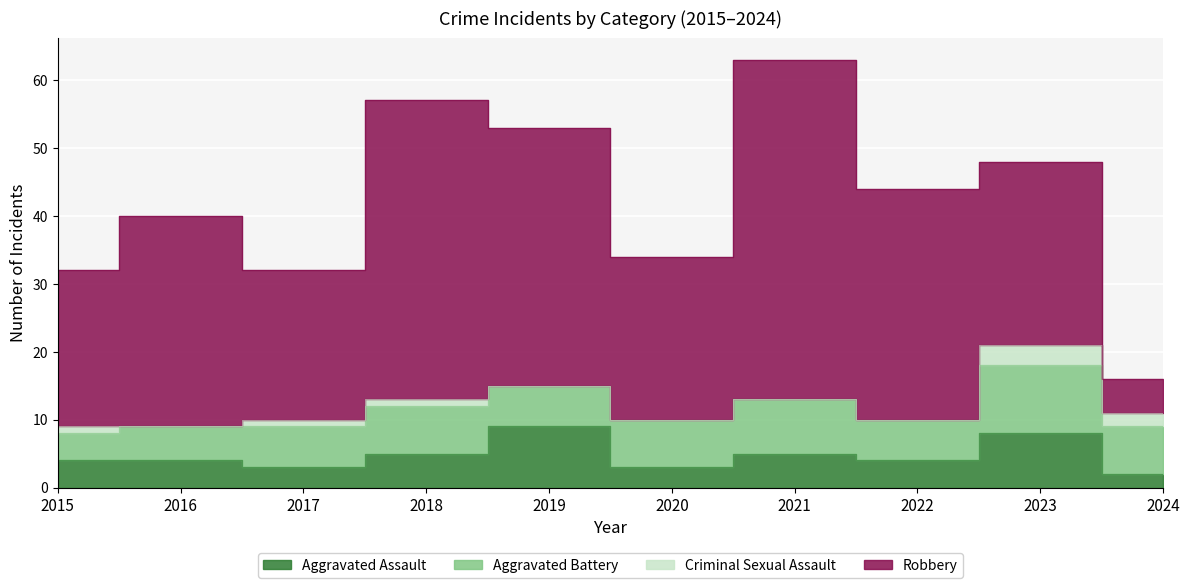

Where is the first local minimum for Robbery?

2017